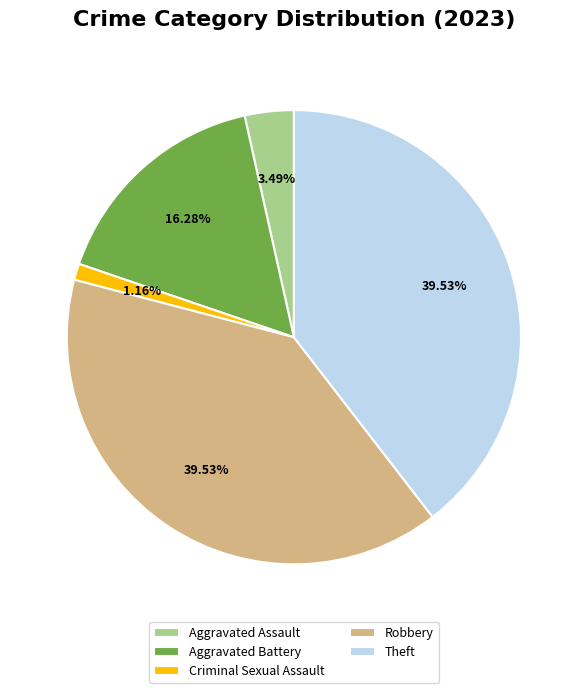

The Criminal Sexual Assault slice represents 11% of the pie. True or false?

False